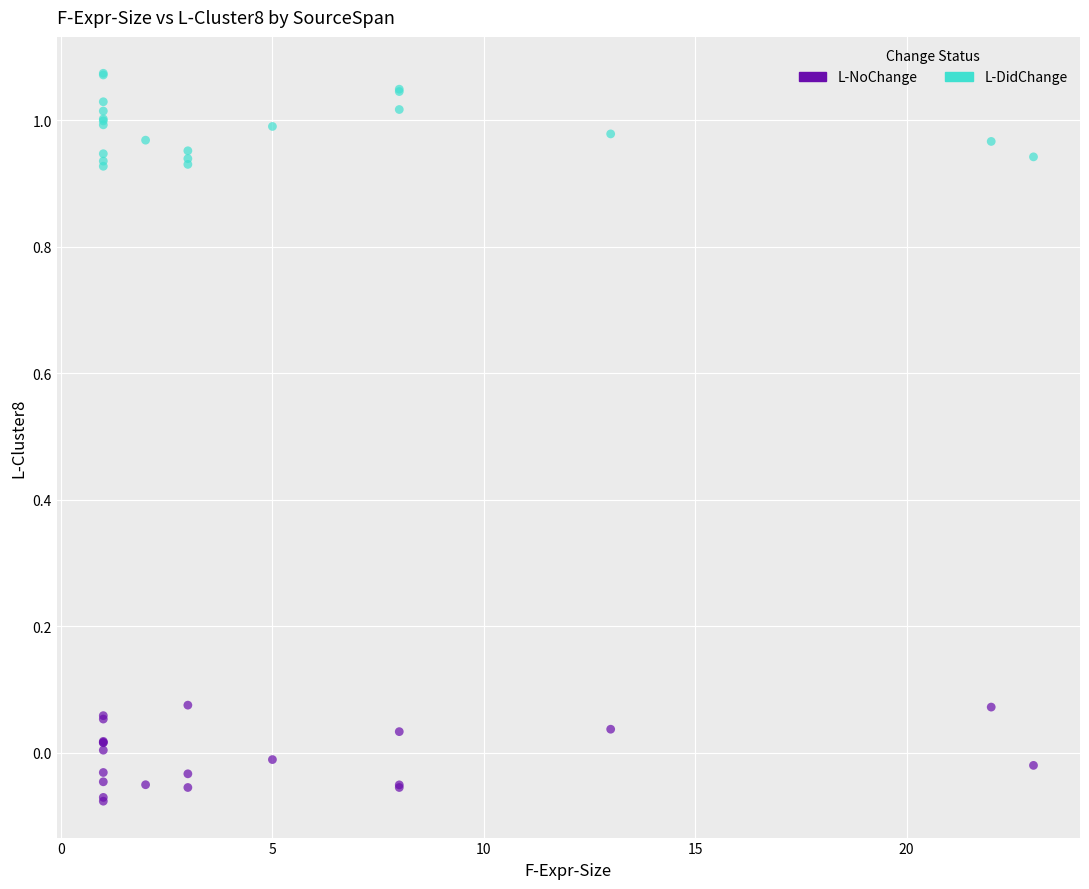

Which series contains the lowest Y value?

L-NoChange